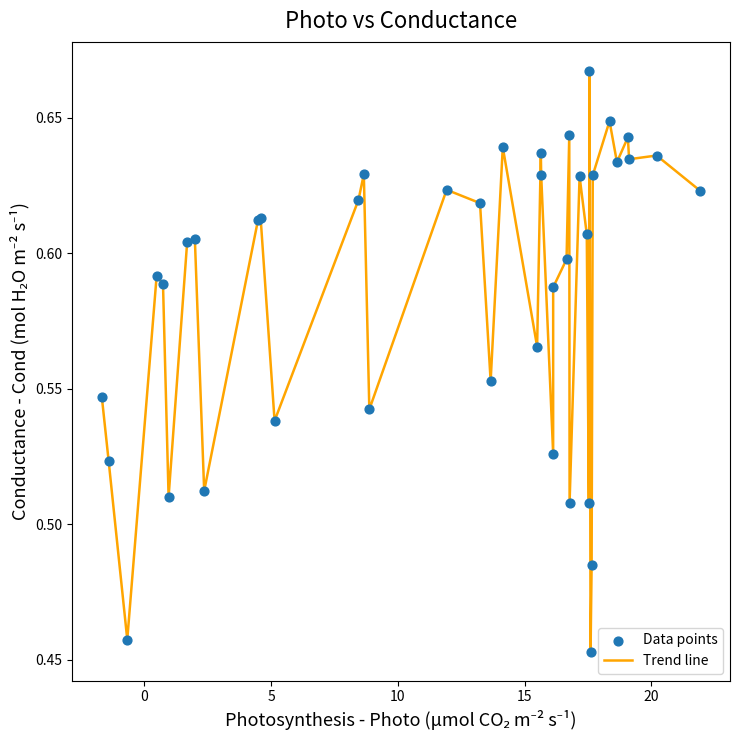

How many lines are shown in the chart?

1